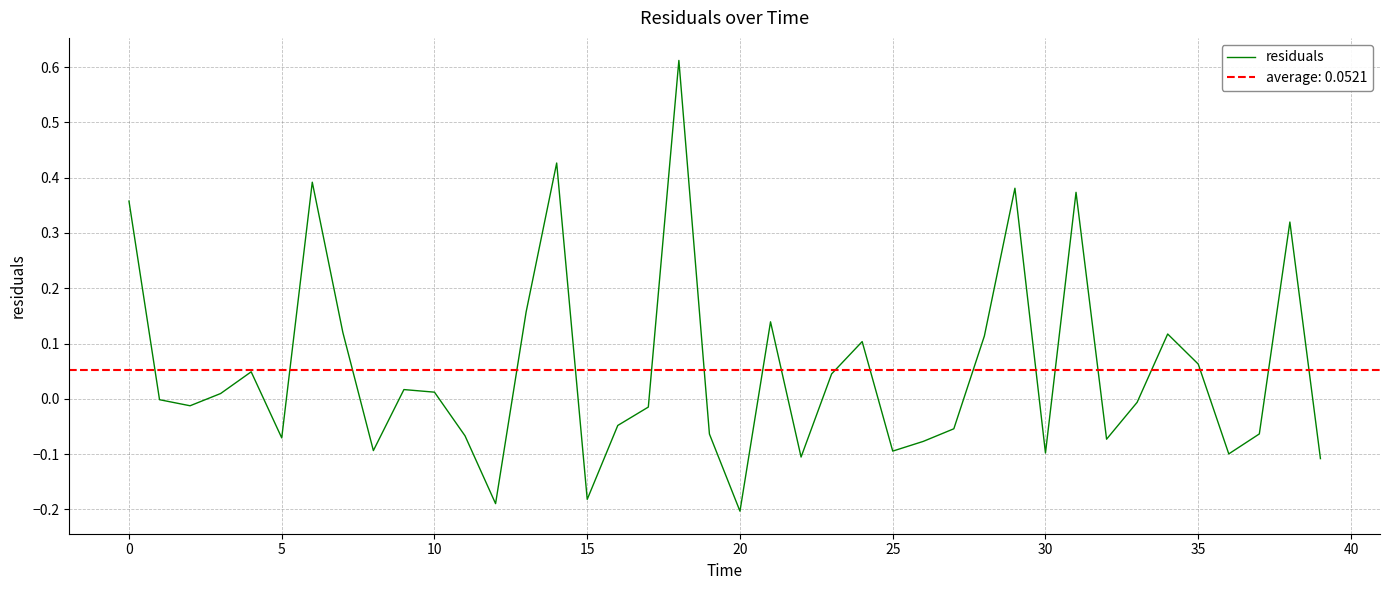

How many negative values are there?

21